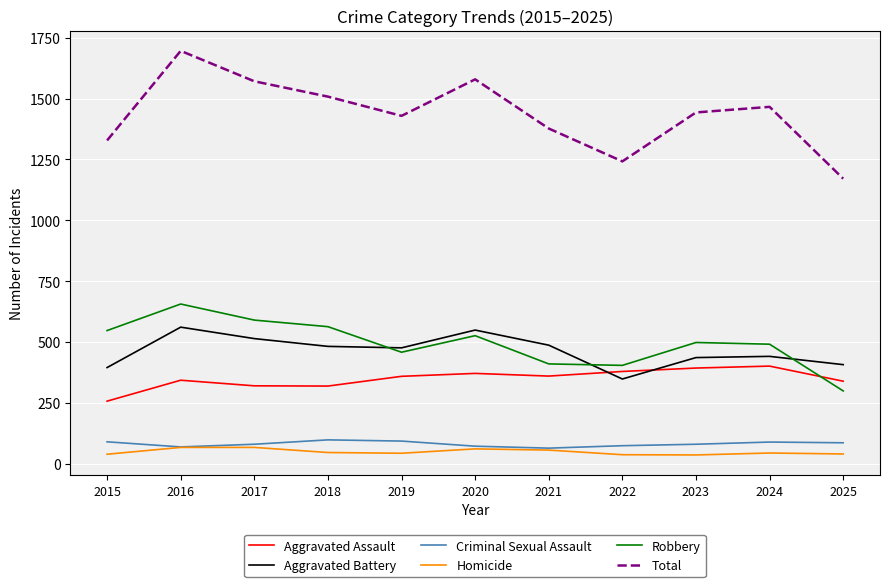

True or false: Total and Homicide cross at least once.

False